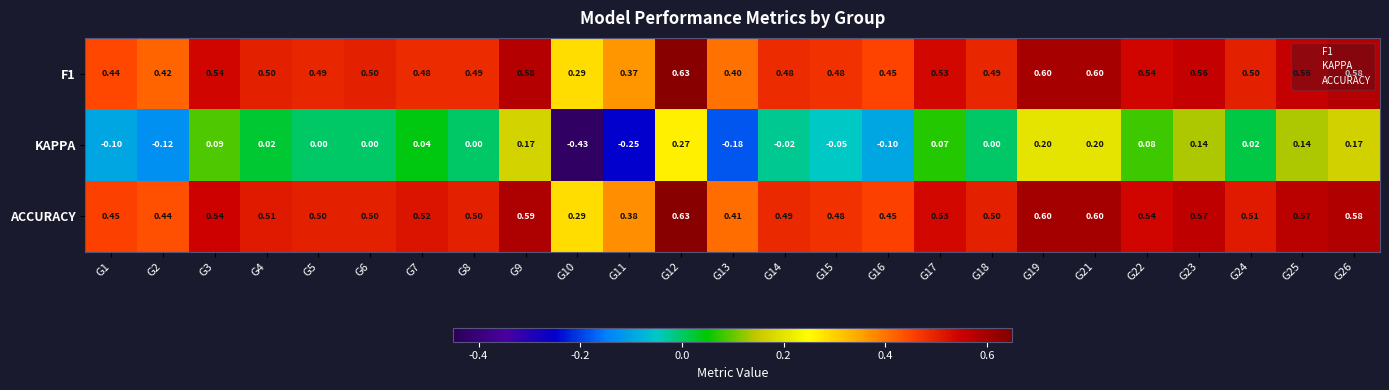

At which category is the sum across all series the highest?

G12